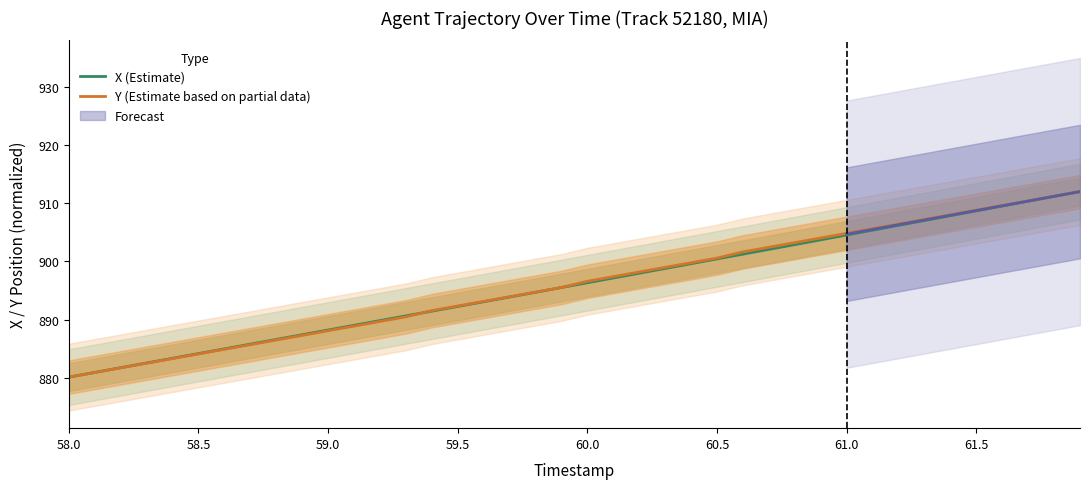

What is the minimum value for X (Estimate)?

880.2